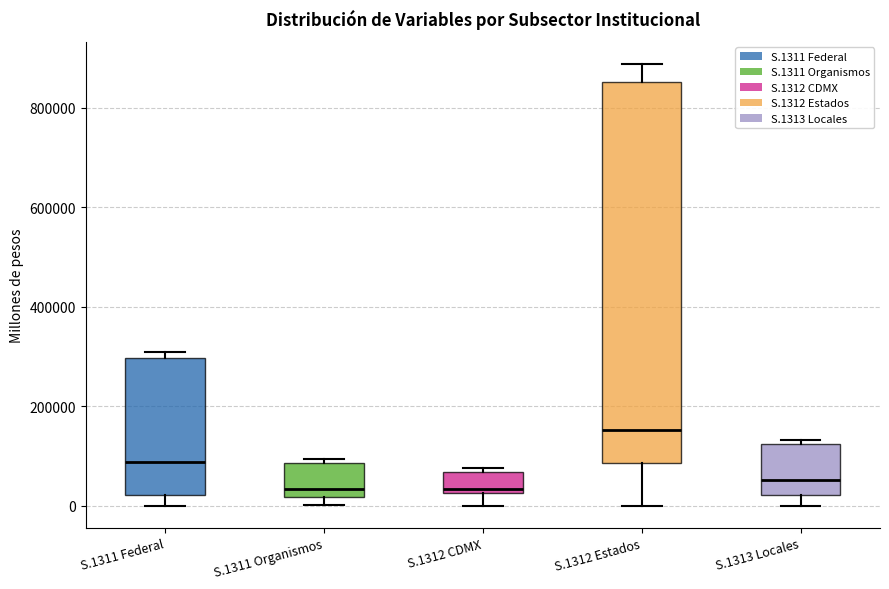

Where is the lower edge of the box for S.1311 Organismos on the y-axis? The values are not printed on the chart, so give them approximately, as read against the axis.

20000